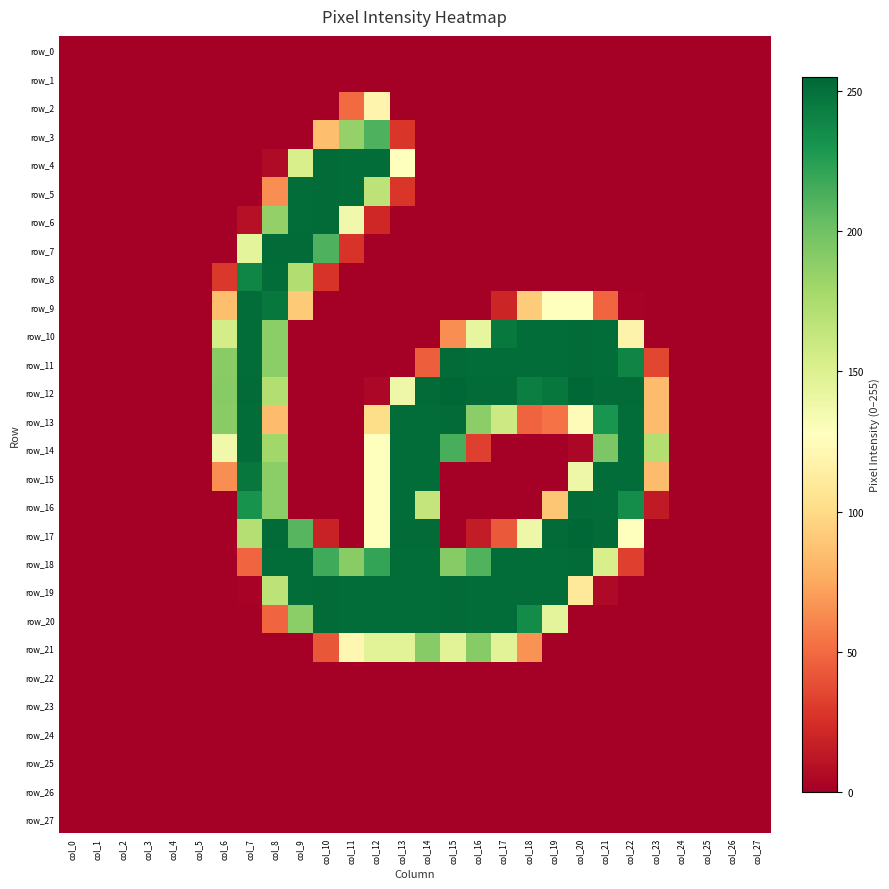

At which label is row_19 closest to 126?

col_20